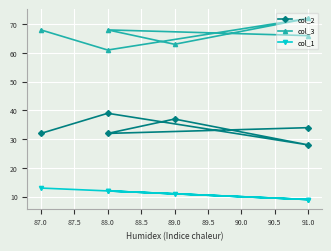

In col_1, how many points are lower than both neighbors (excluding endpoints)?

1